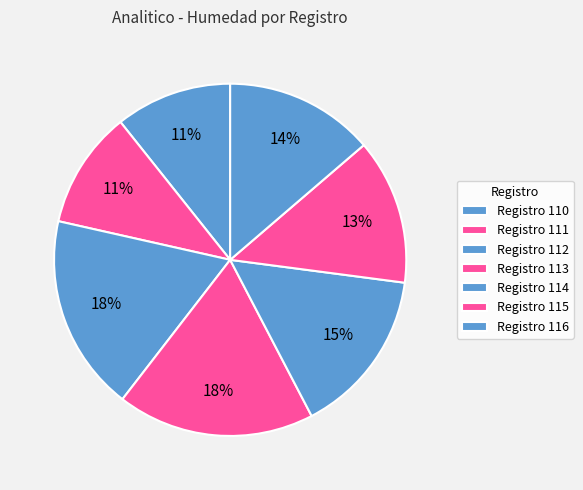

How many segments does this pie chart have?

7